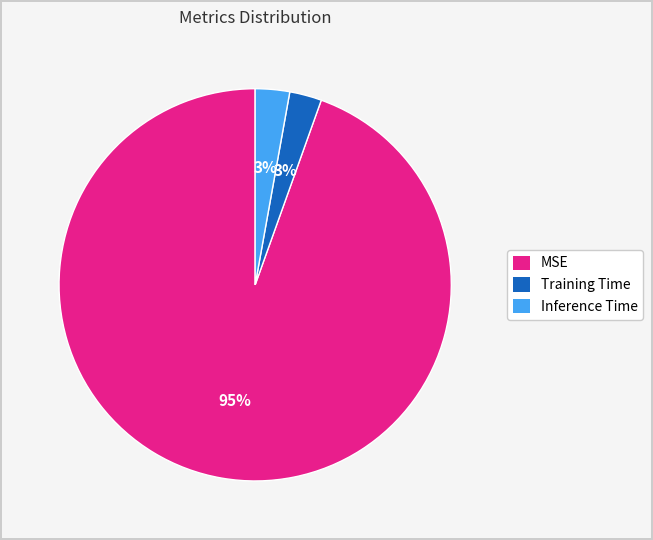

How many segments does this pie chart have?

3